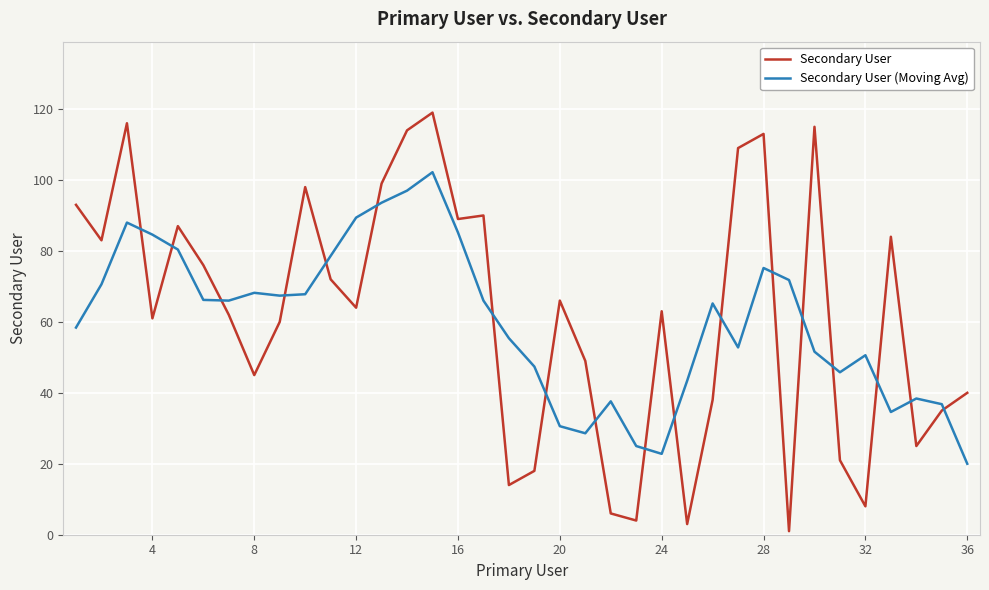

What is the average value of the Secondary User (Moving Avg) series?

60.1